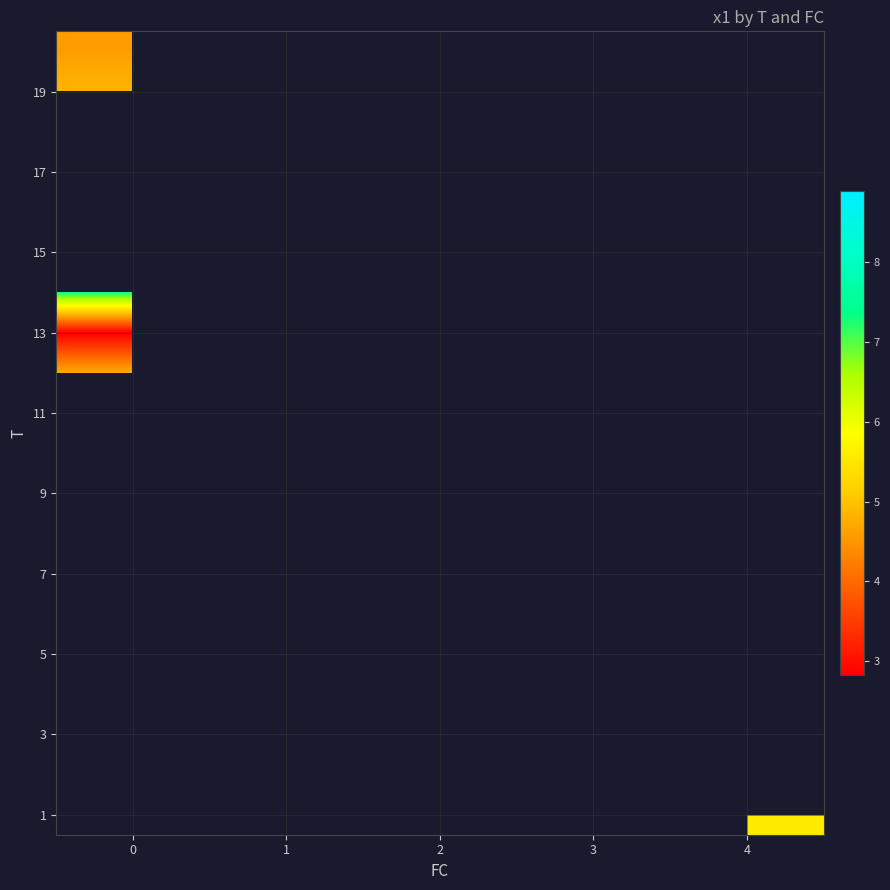

Which has a higher value, 4 or 3?

3